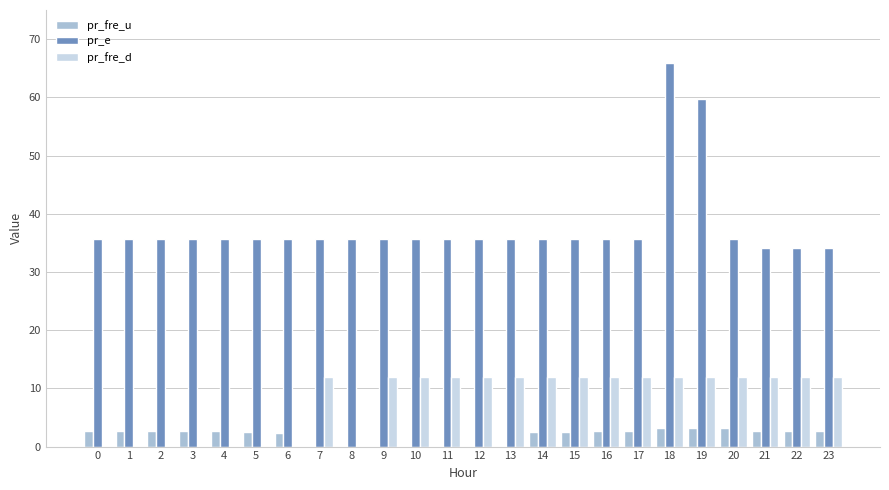

How many distinct data groups are displayed?

3